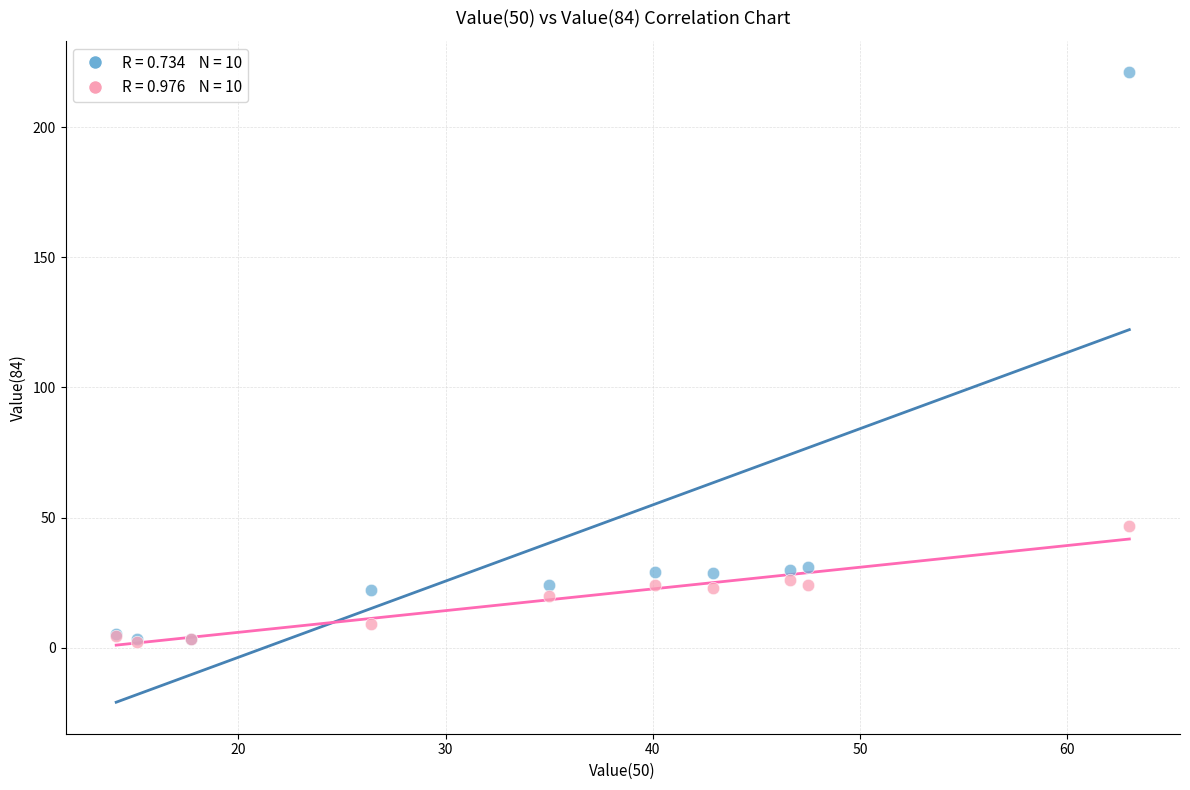

Across all series, what Y value is closest to 111?

47.0